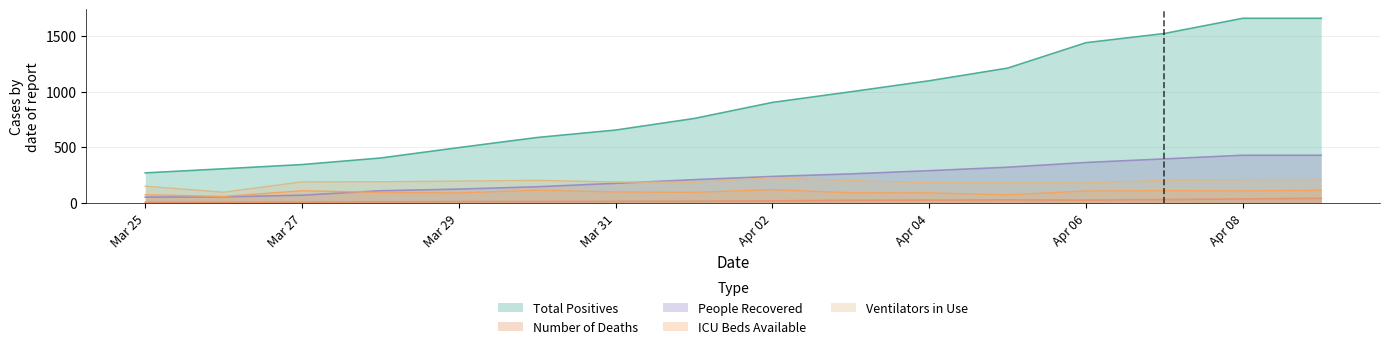

True or false: Ventilators in Use and Total Positives cross at least once.

False